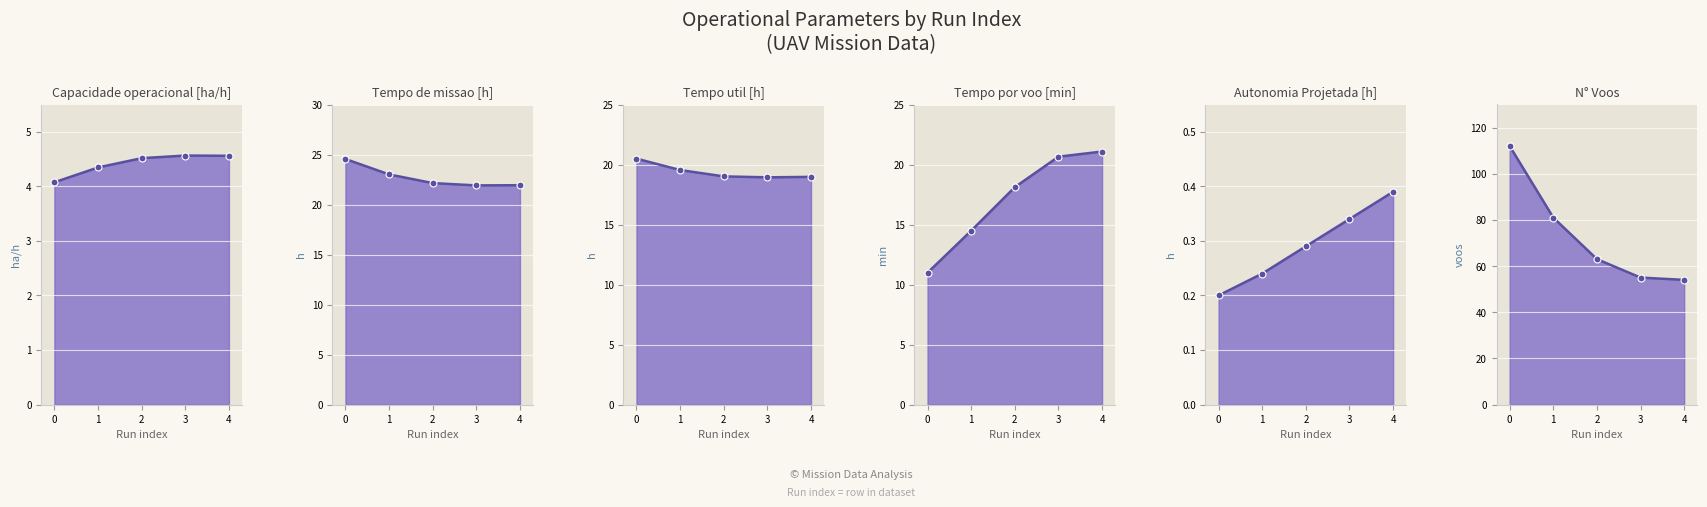

What is the sum of the Autonomia Projetada [h] values at 3 and 2?

0.6